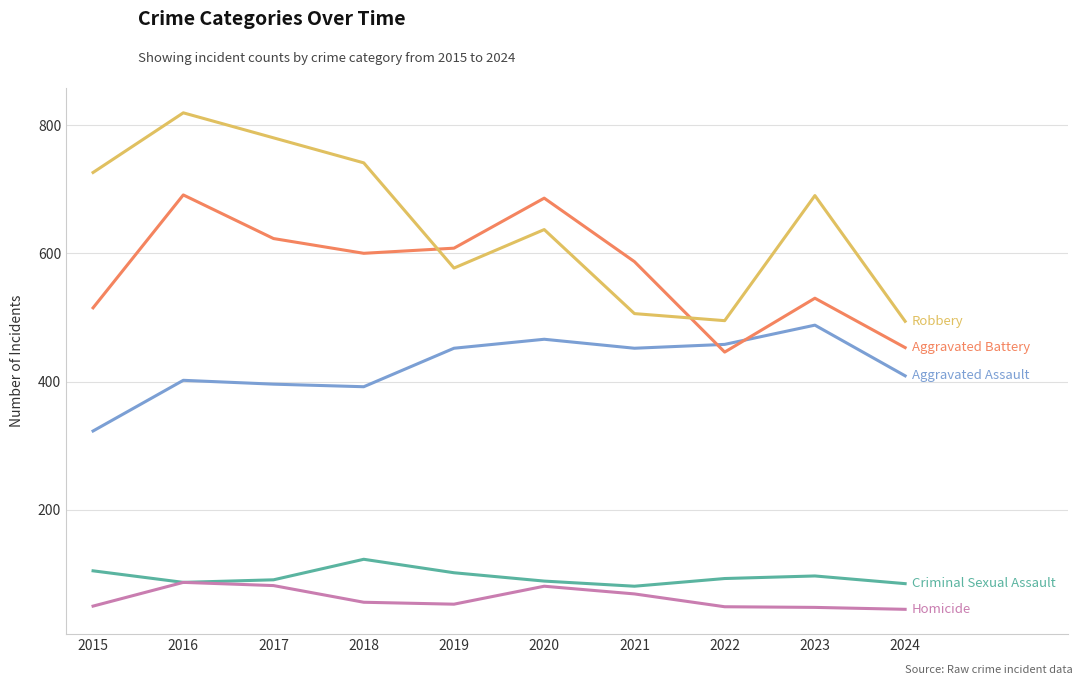

At which category does the chart reach its peak across all series?

2016